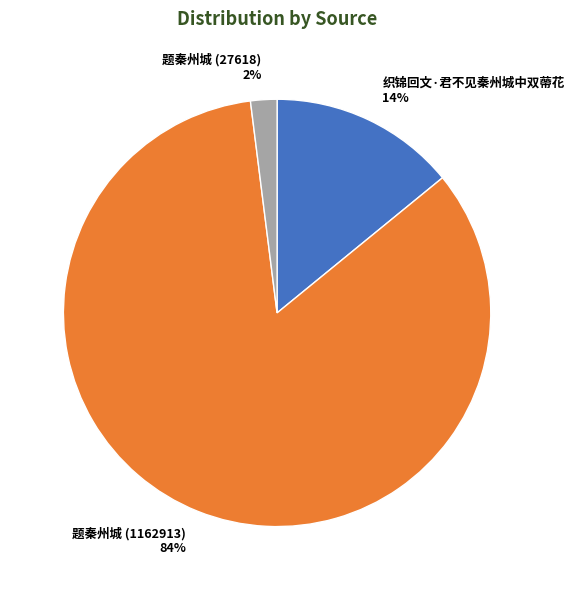

True or false: 题秦州城 (27618) accounts for 2% of the total.

True